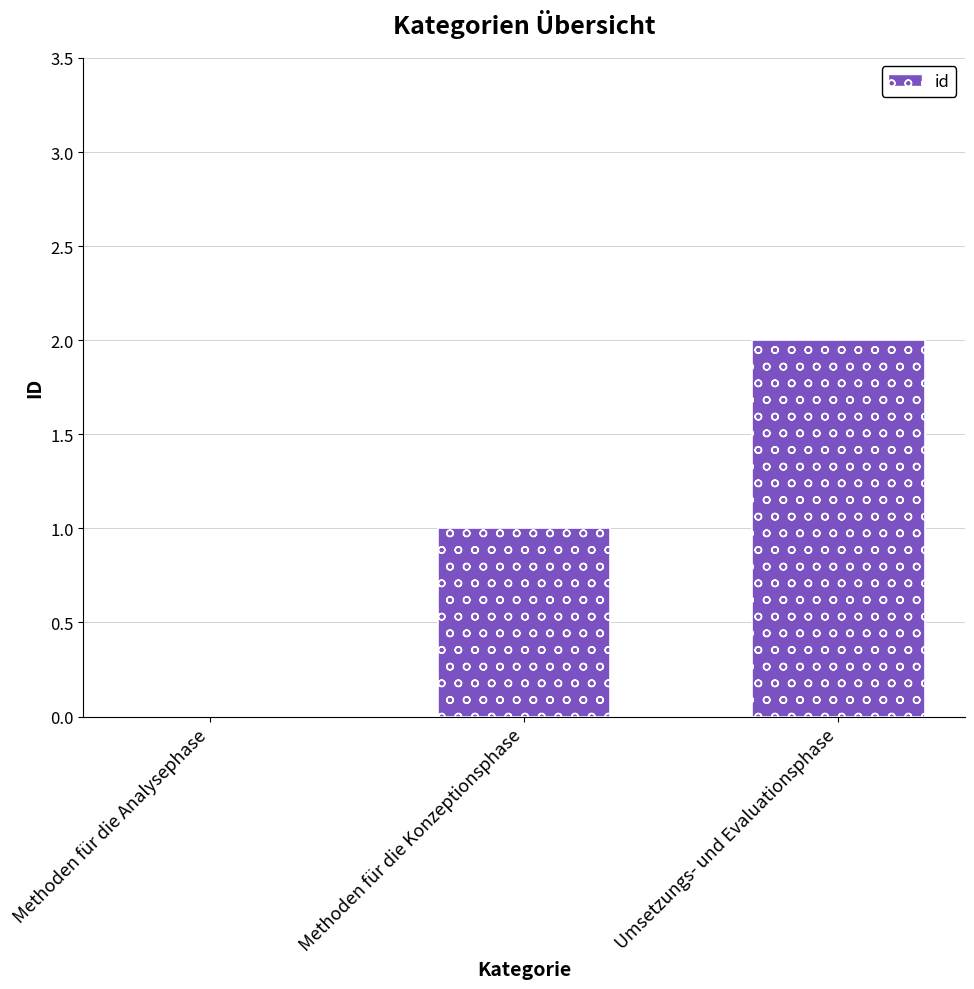

Reading left to right, extract all data points from this chart.

Methoden für die Analysephase=0	Methoden für die Konzeptionsphase=1	Umsetzungs- und Evaluationsphase=2